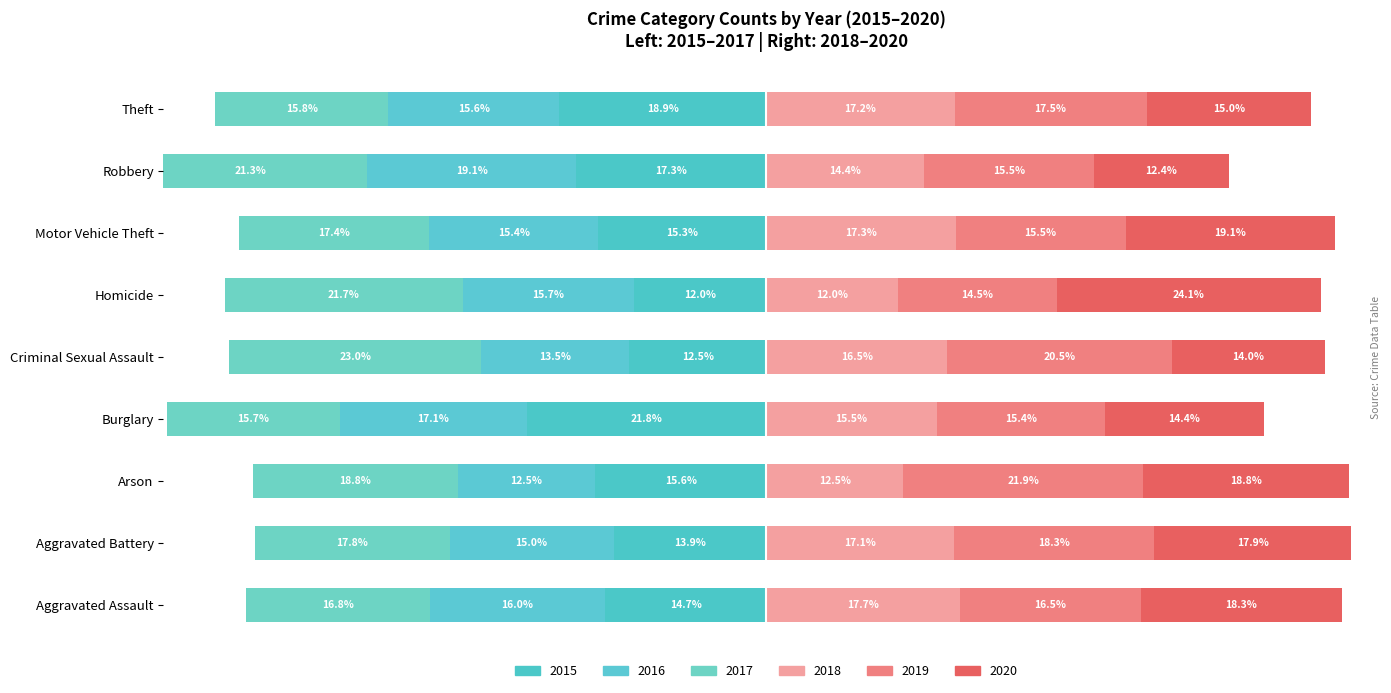

How many distinct data groups are displayed?

6